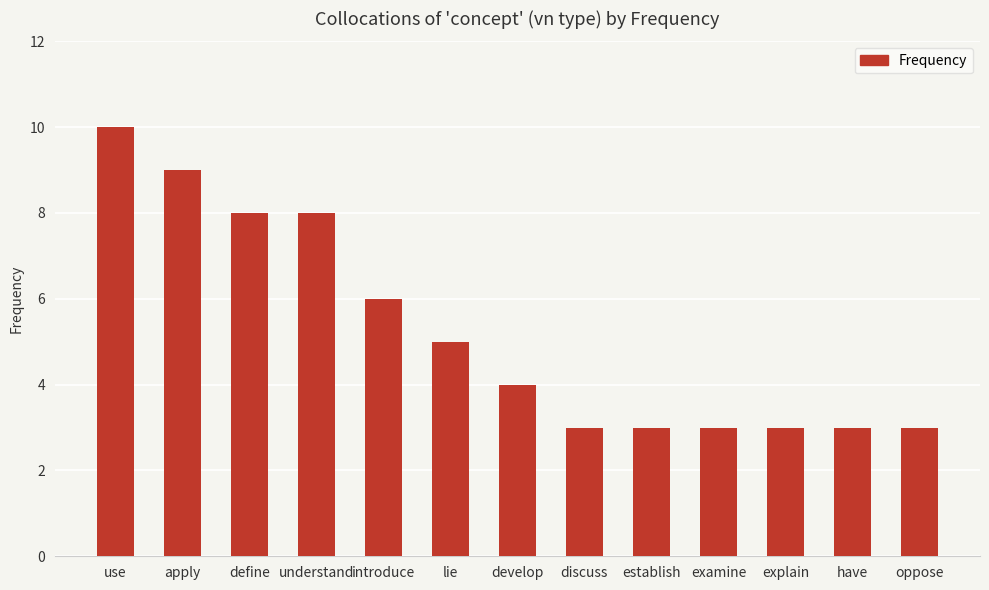

Between apply and explain, which is larger?

apply